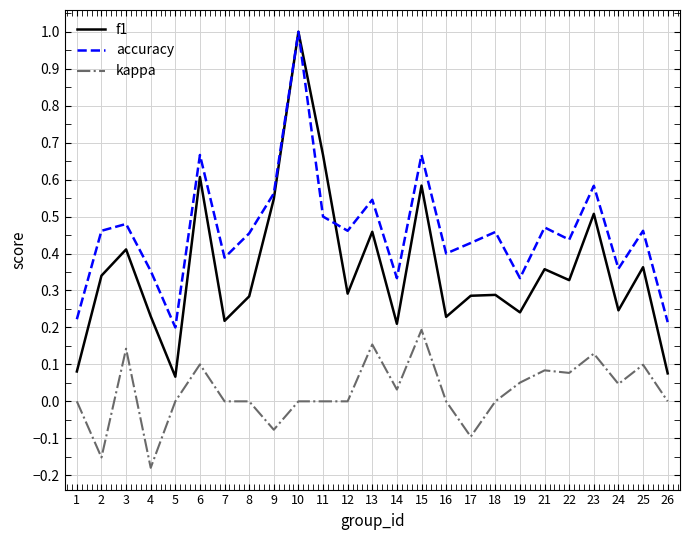

Rank the series at 6 from highest to lowest value.

accuracy, f1, kappa